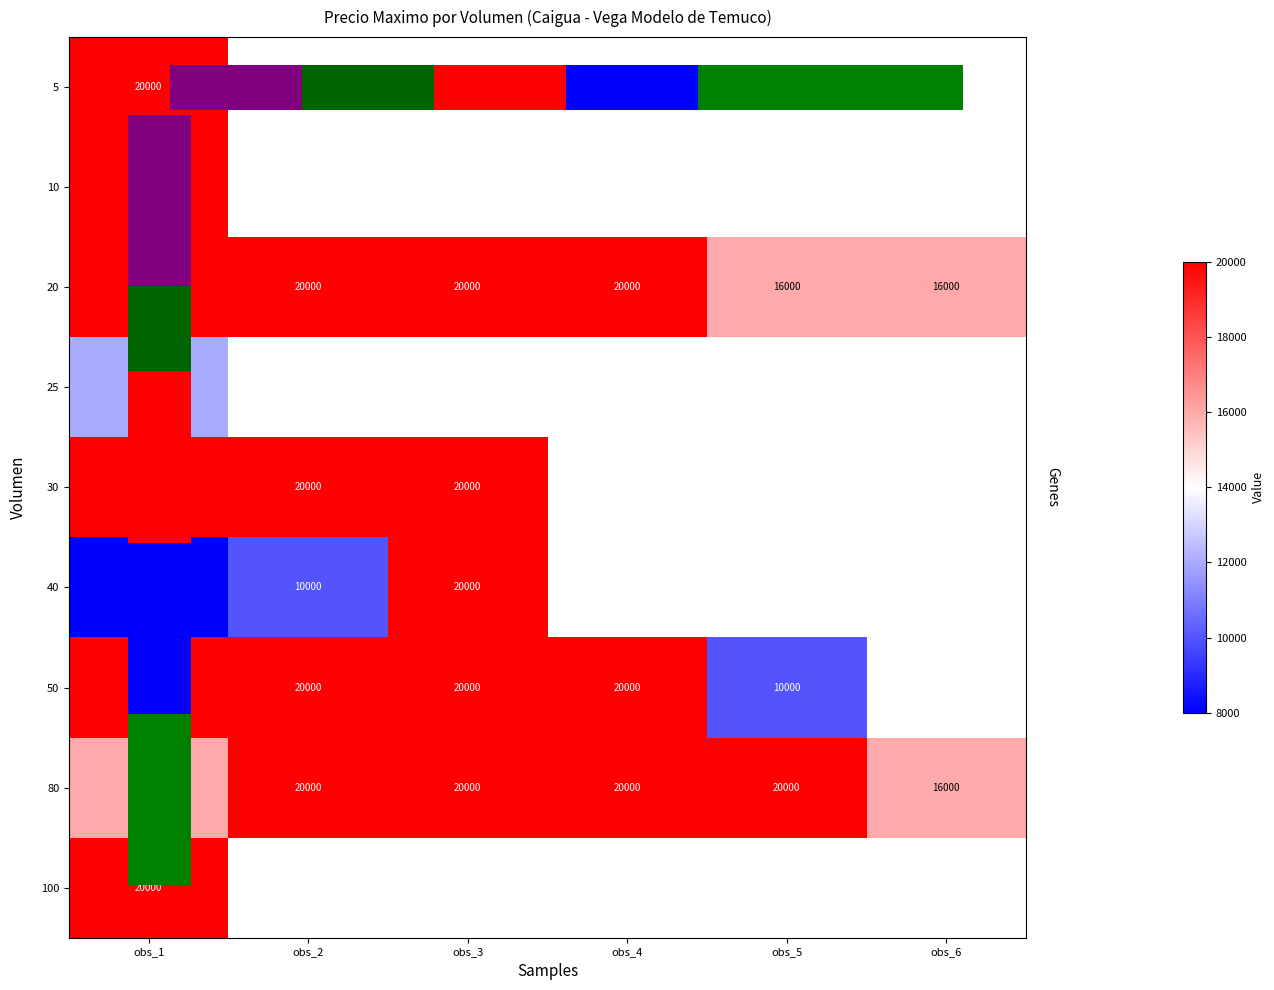

The 50 series shows 20000.0 at obs_1. True or false?

True